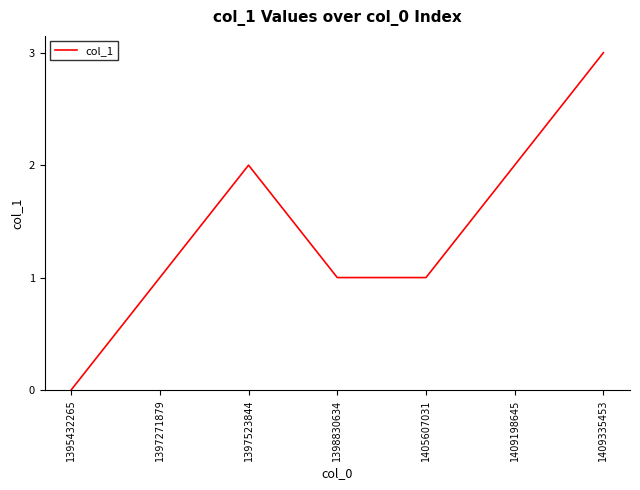

What is the difference between the values at 1409198645 and 1409335453?

1